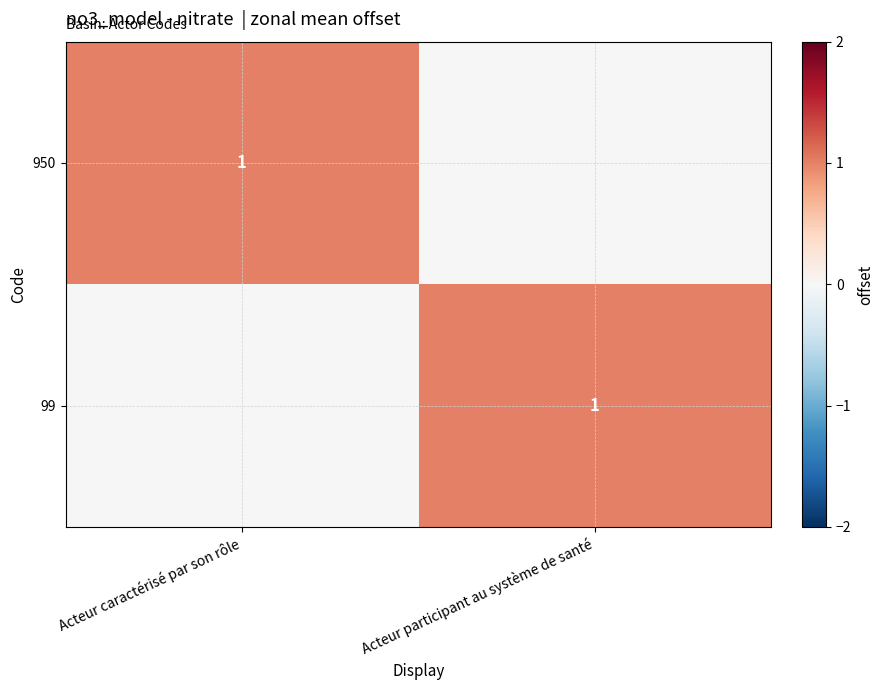

The 99 series shows 1 at Acteur participant au système de santé. True or false?

True